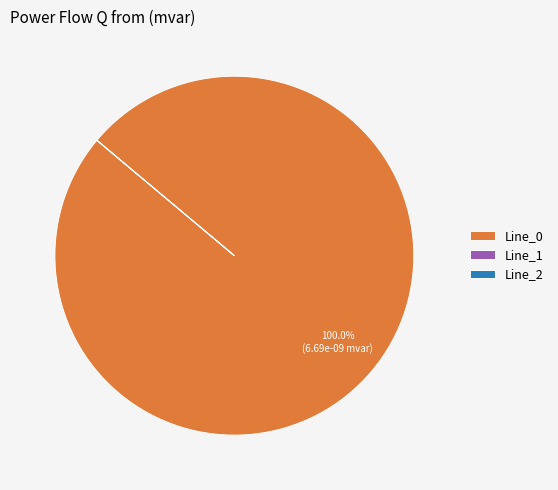

Does any single category account for the majority?

Yes